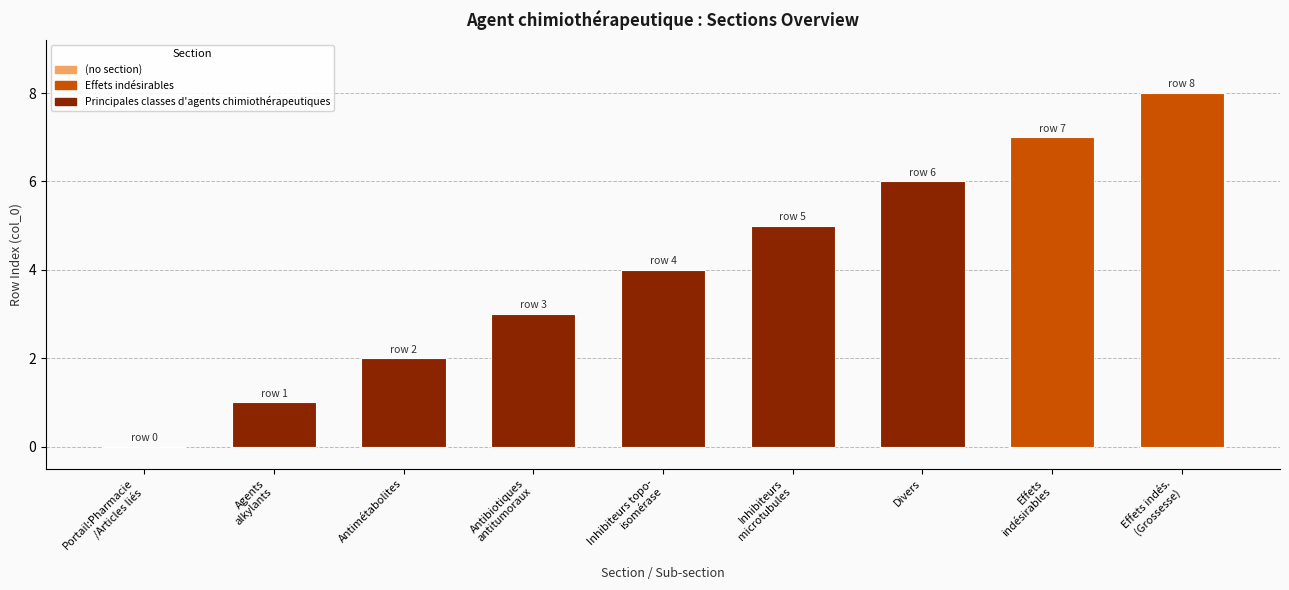

What is the sum of all values?

36